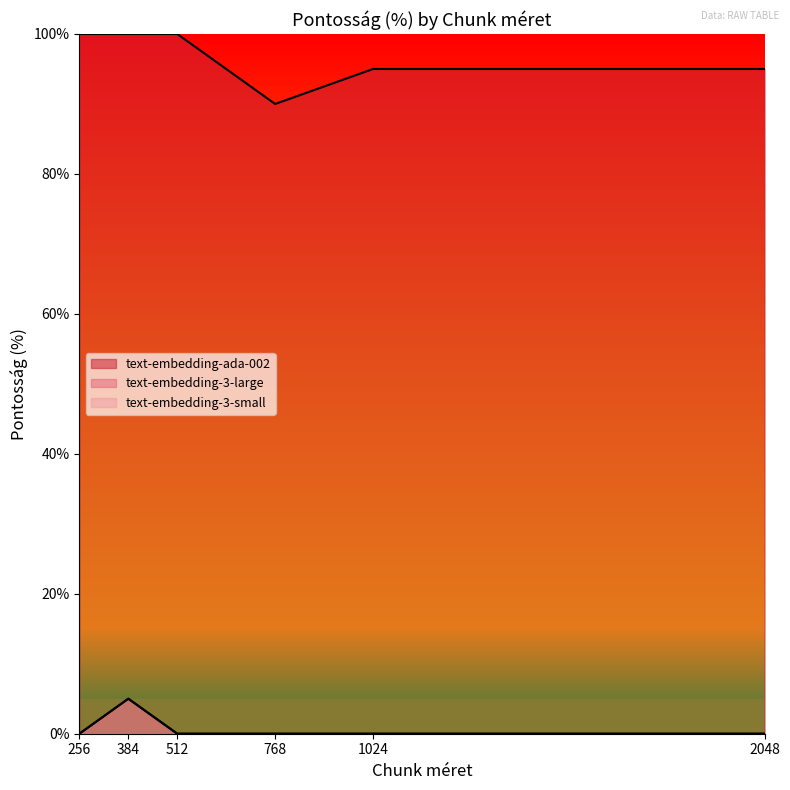

True or false: text-embedding-3-large and text-embedding-3-small cross at least once.

False